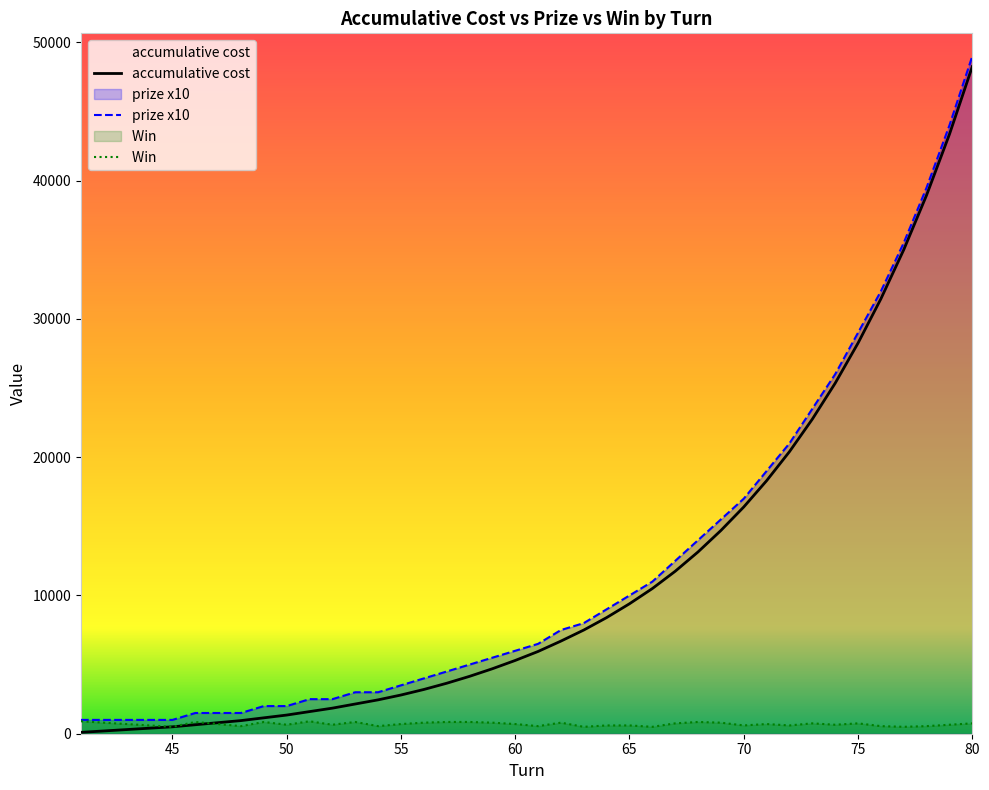

What is the value of the Win  point at the 4th from the left?

600